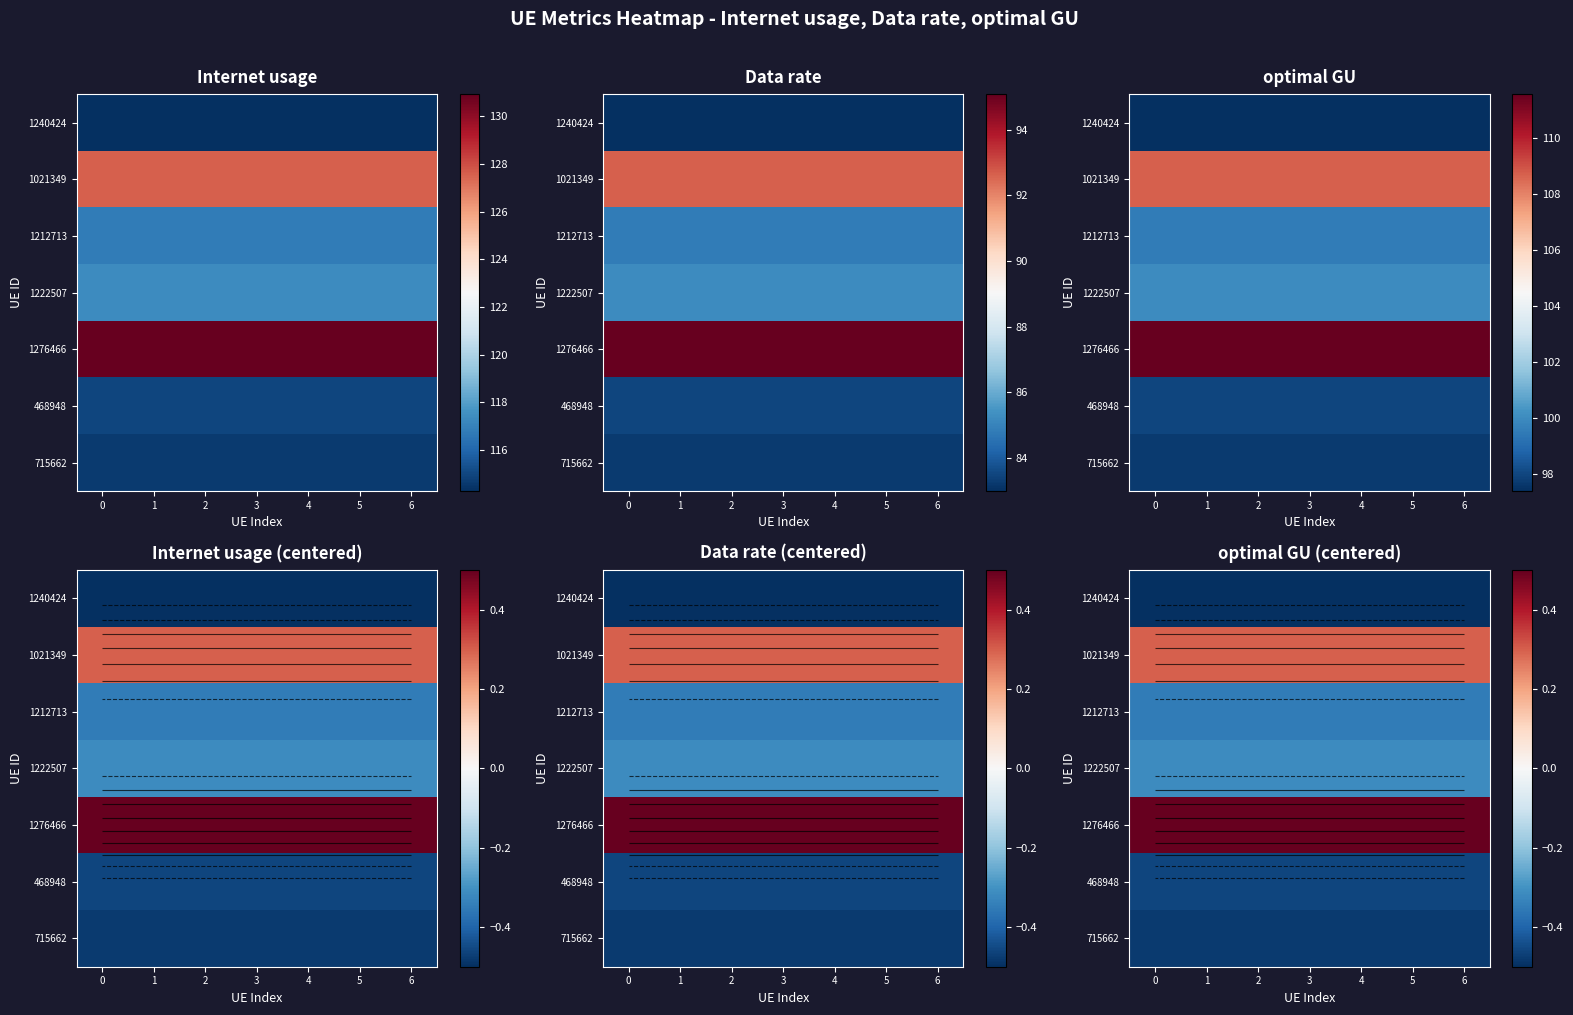

Count the number of categories in the chart.

7